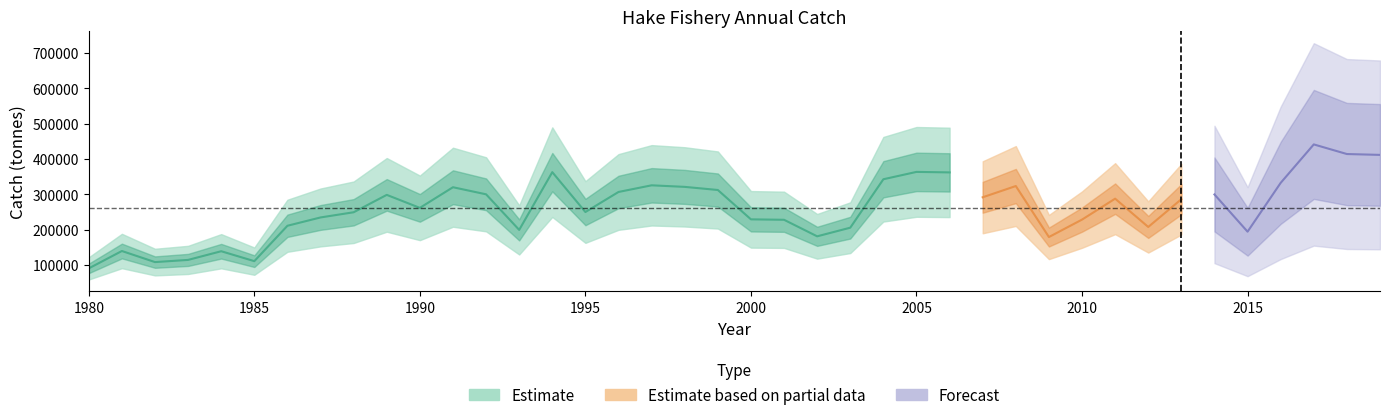

Which has a higher value, 2003 or 1983?

2003